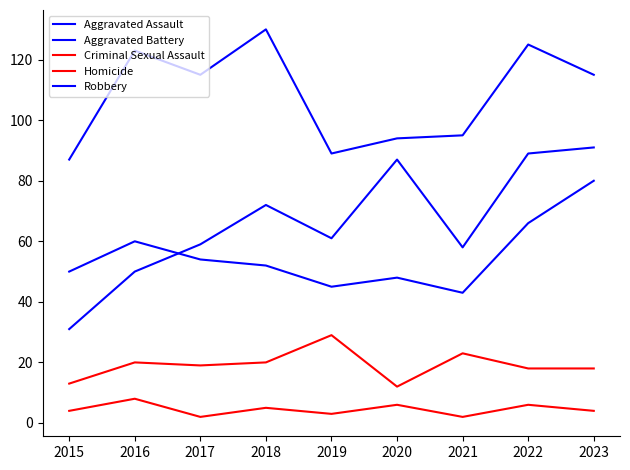

Rank the categories by Criminal Sexual Assault value from highest to lowest.

2019, 2021, 2016, 2018, 2017, 2022, 2023, 2015, 2020